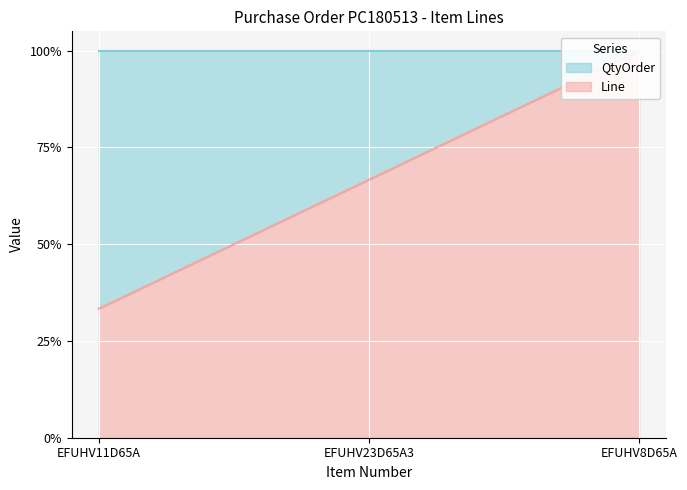

Between EFUHV23D65A3 and EFUHV11D65A, which is larger?

EFUHV23D65A3